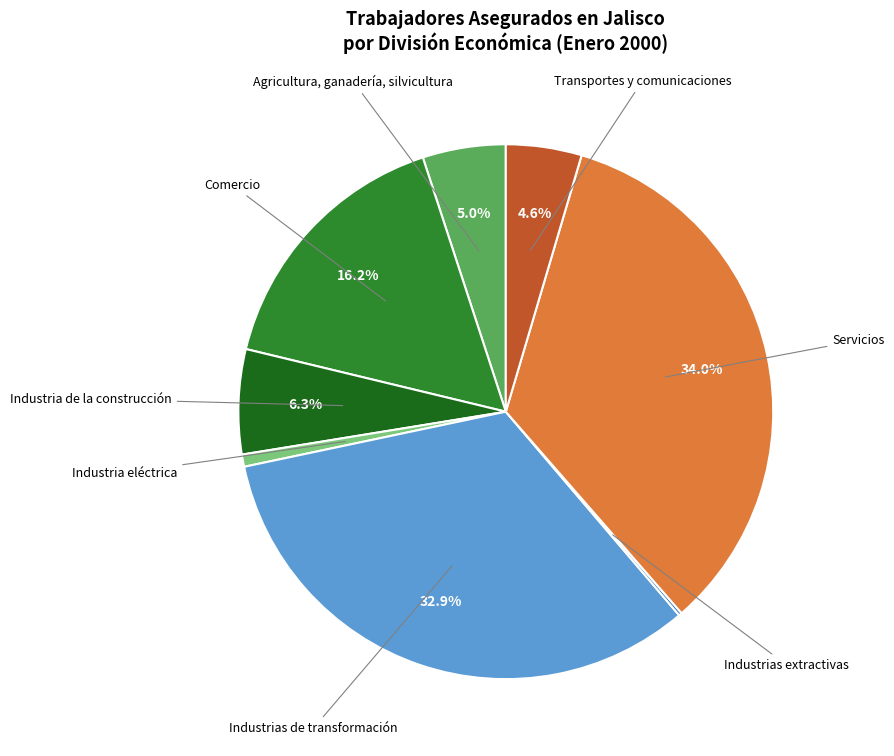

Is there any slice that represents more than half of the pie?

No